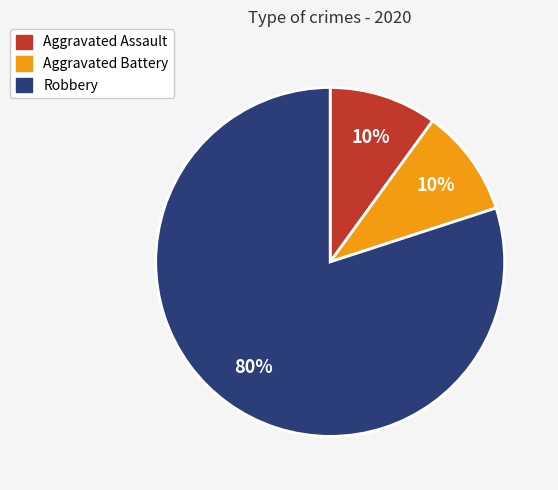

Which category has the biggest portion of the pie?

Robbery